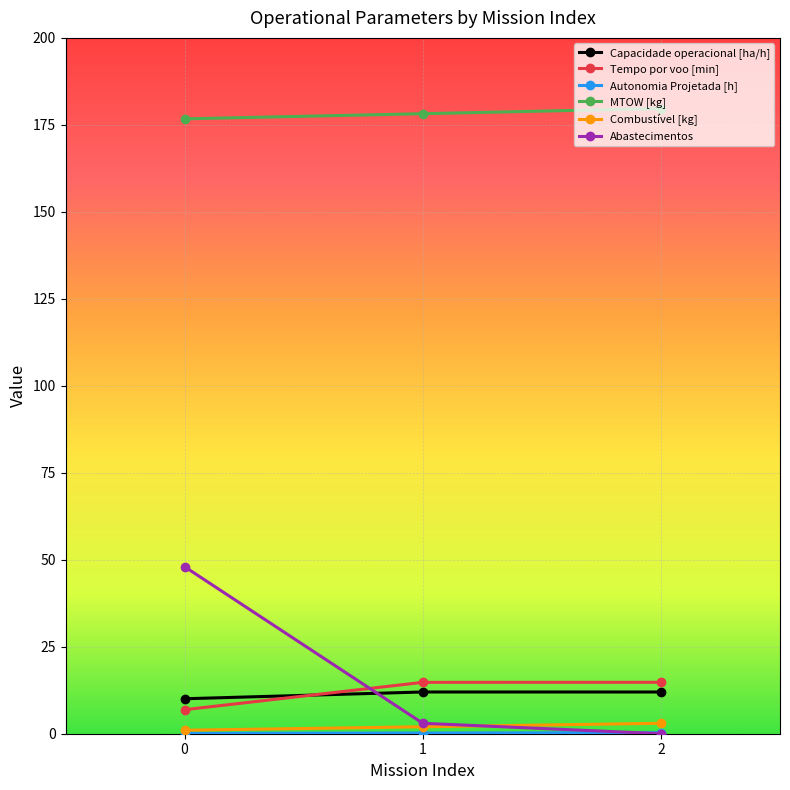

Which series has the largest range (max minus min)?

Abastecimentos